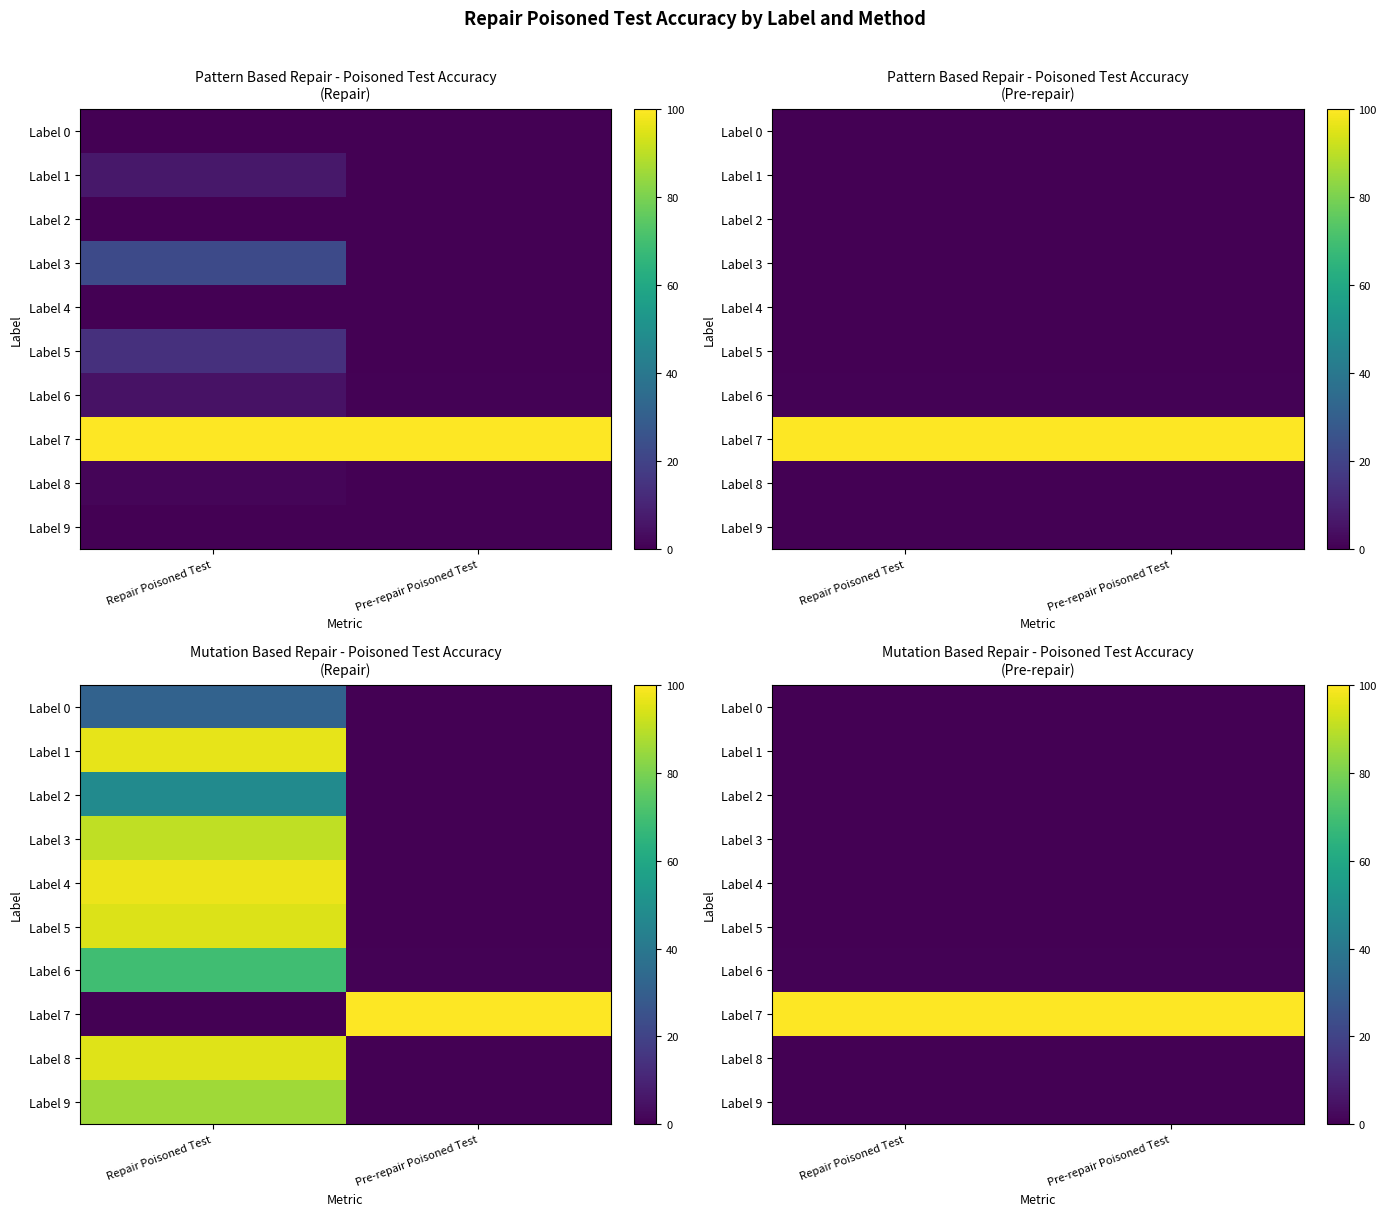

Which category has the highest value across all series?

Repair Poisoned Test